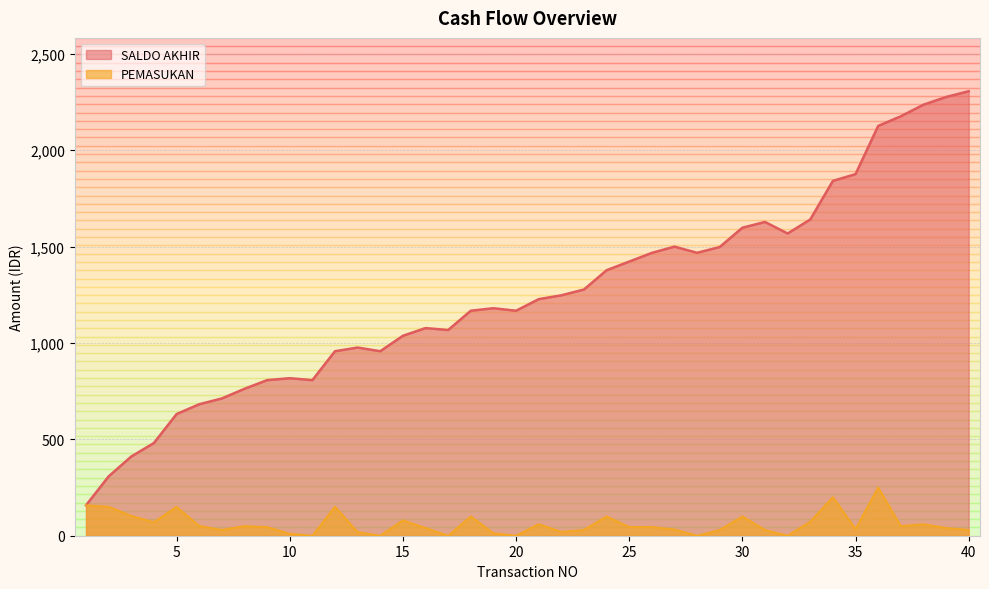

Which series changed the most between 12 and 19?

SALDO AKHIR